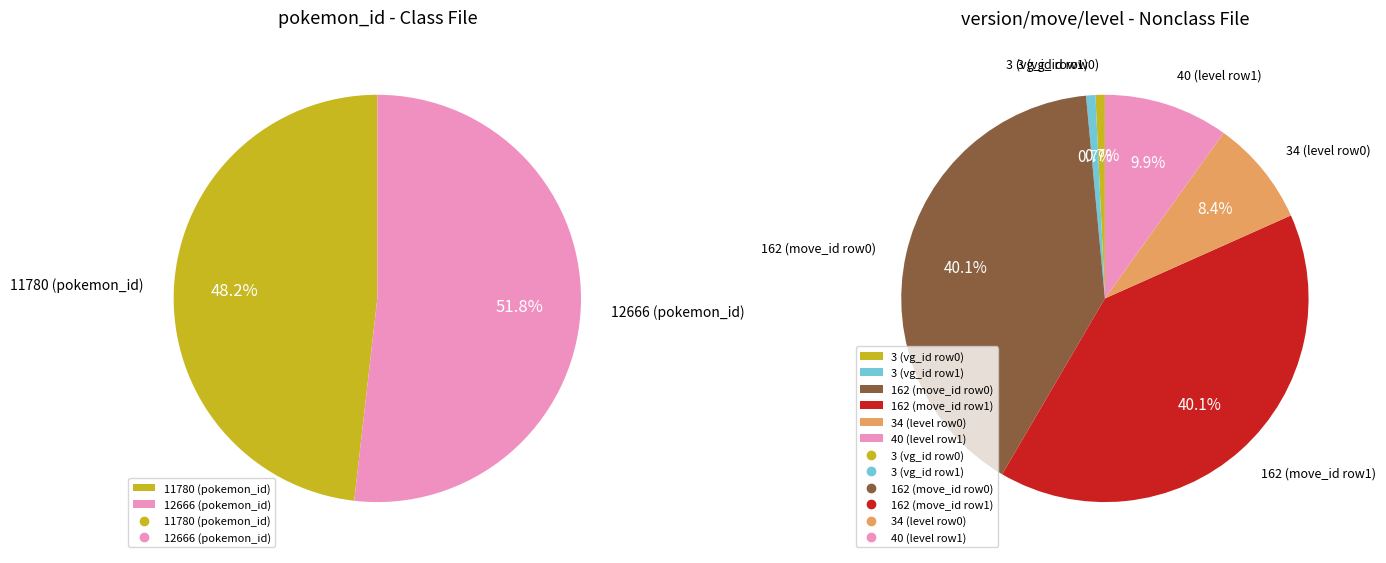

Which category has the biggest portion of the pie?

12666